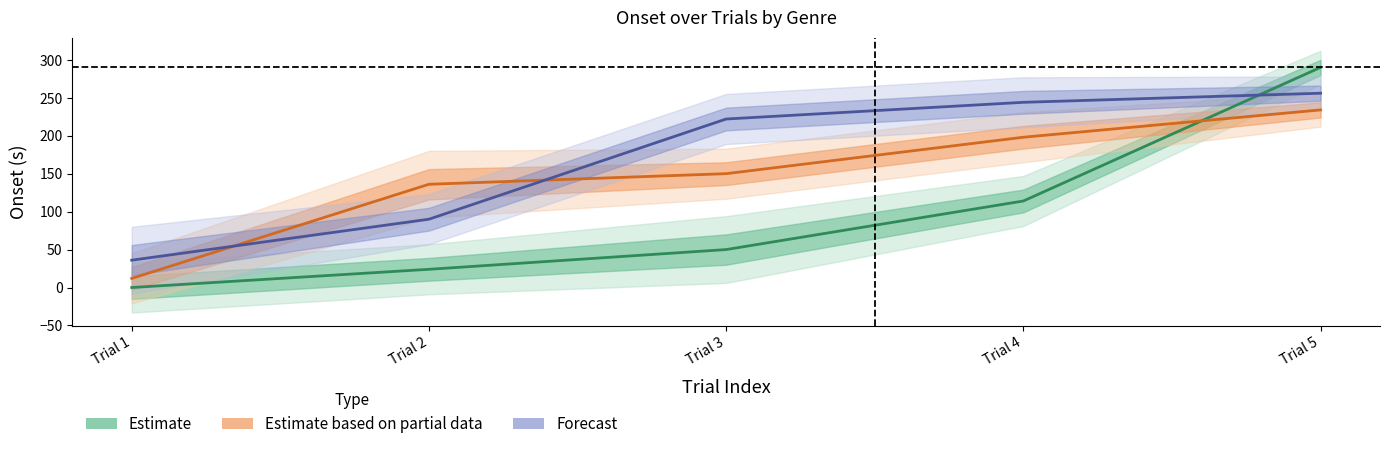

Reading left to right, extract all data points from this chart.

Estimate: Trial 1=0.0	Trial 2=24.0	Trial 3=50.0	Trial 4=114.0	Trial 5=290.0
Estimate based on partial data: Trial 1=12.0	Trial 2=136.0	Trial 3=150.0	Trial 4=198.0	Trial 5=234.0
Forecast: Trial 1=36.0	Trial 2=90.0	Trial 3=222.0	Trial 4=244.0	Trial 5=256.0